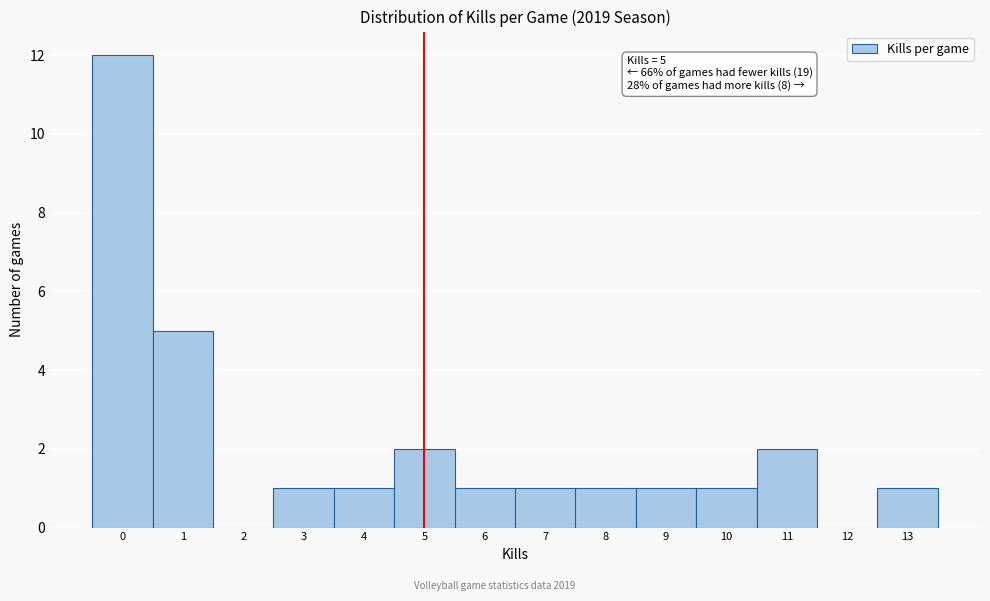

Over which range of the x-axis is the bar tallest?

-0.5 to 0.5